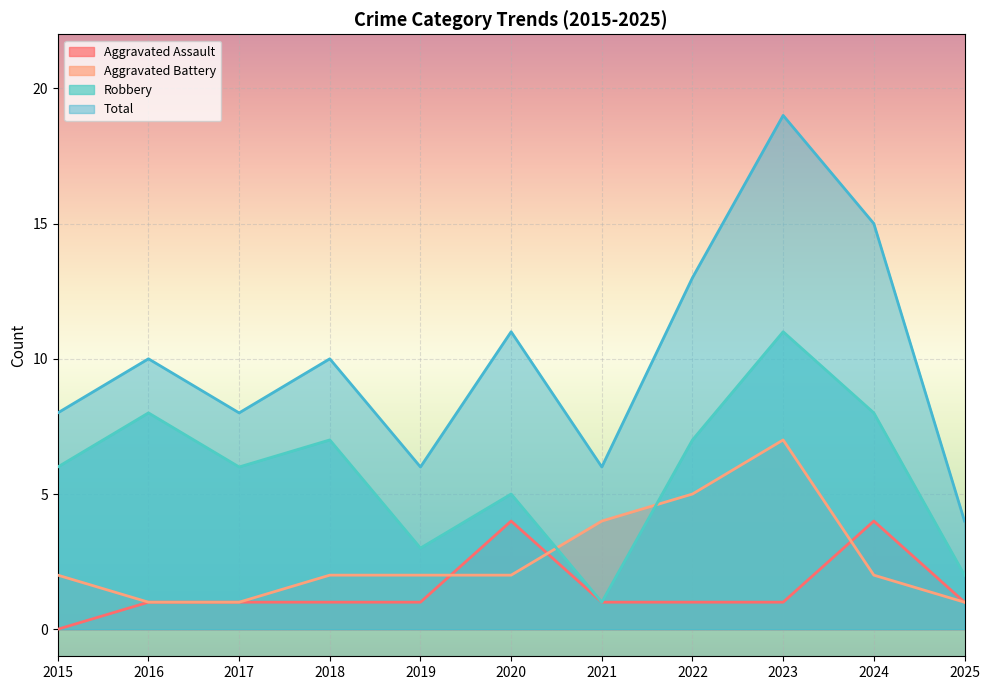

At which category is the sum across all series the highest?

2023